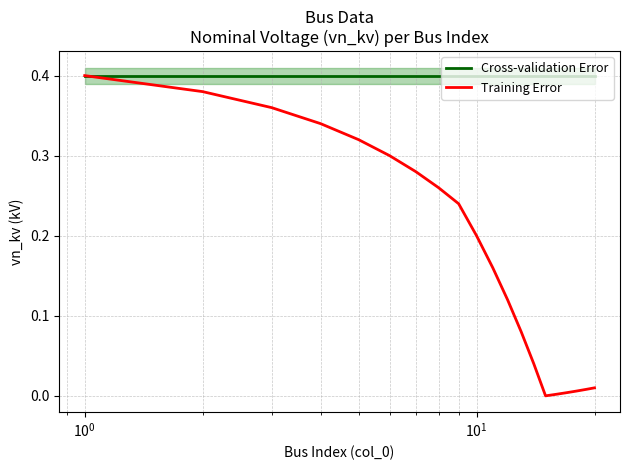

List the series in order of their overall mean, lowest first.

Training Error, Cross-validation Error